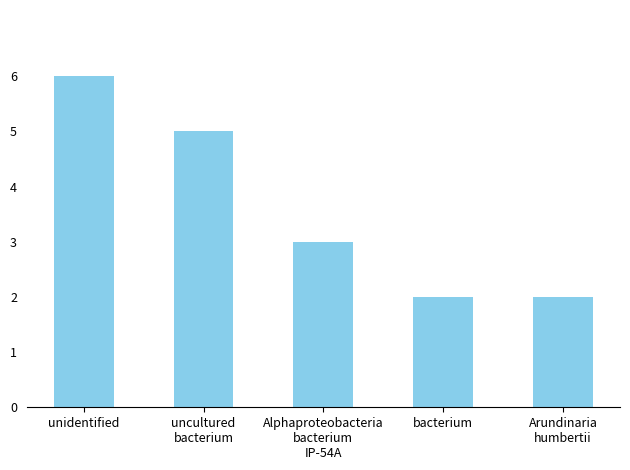

Reading right to left, transcribe all the data shown in this chart.

2	2	3	5	6